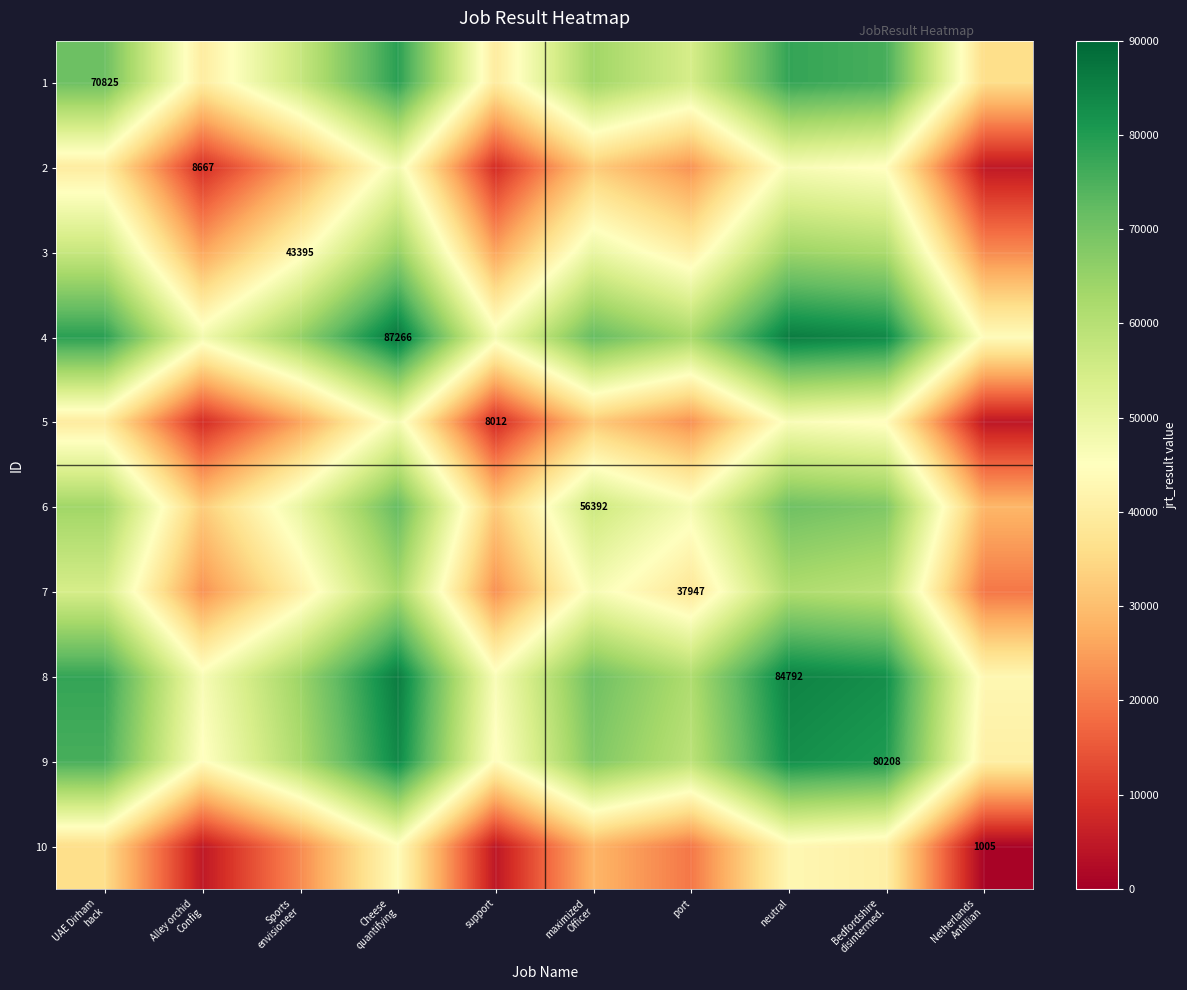

What is the highest value of the 7 series?

62606.5